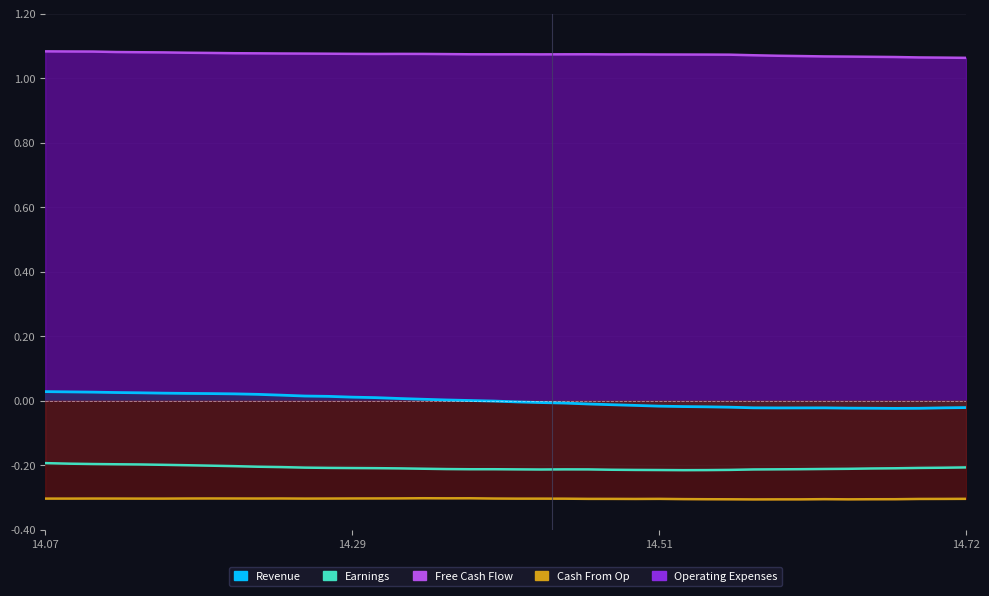

Is the value of Cash From Op at 7 greater than the value of Revenue at 30?

No